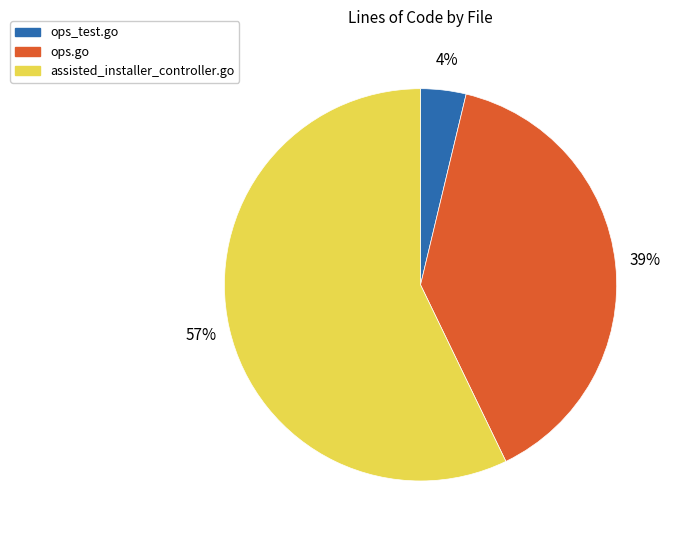

What is the smallest slice in the pie chart?

ops_test.go